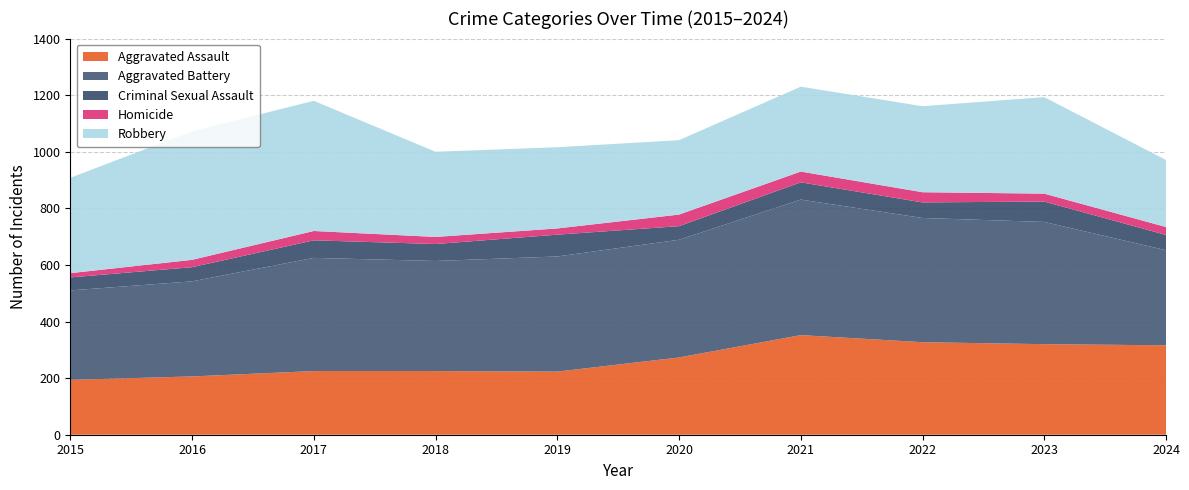

Reading right to left, extract all data points from this chart.

Aggravated Assault: 2024=316	2023=320	2022=327	2021=352	2020=273	2019=223	2018=225	2017=225	2016=206	2015=194
Aggravated Battery: 2024=336	2023=432	2022=439	2021=479	2020=416	2019=407	2018=389	2017=400	2016=336	2015=316
Criminal Sexual Assault: 2024=54	2023=72	2022=55	2021=61	2020=48	2019=77	2018=60	2017=62	2016=50	2015=46
Homicide: 2024=28	2023=28	2022=36	2021=38	2020=41	2019=22	2018=25	2017=33	2016=26	2015=15
Robbery: 2024=237	2023=341	2022=304	2021=300	2020=263	2019=287	2018=301	2017=460	2016=454	2015=337